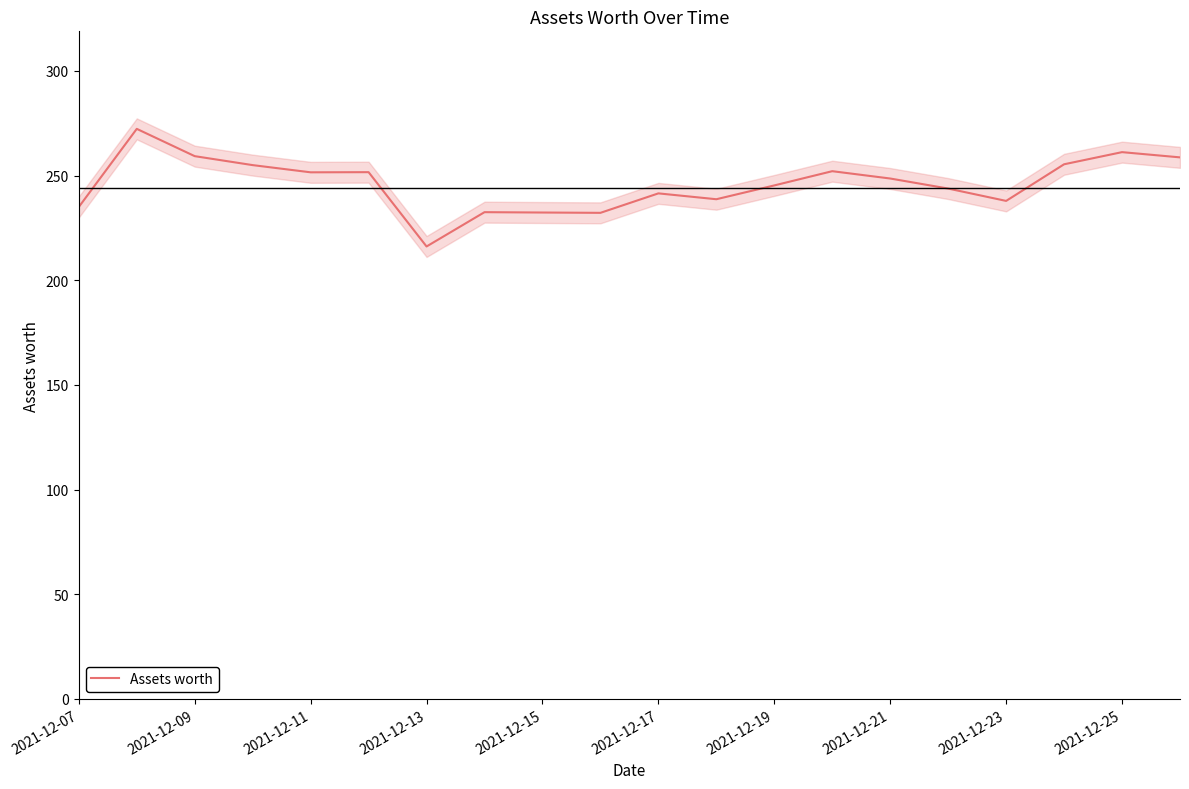

At which label does Assets worth reach its minimum?

2021-12-13